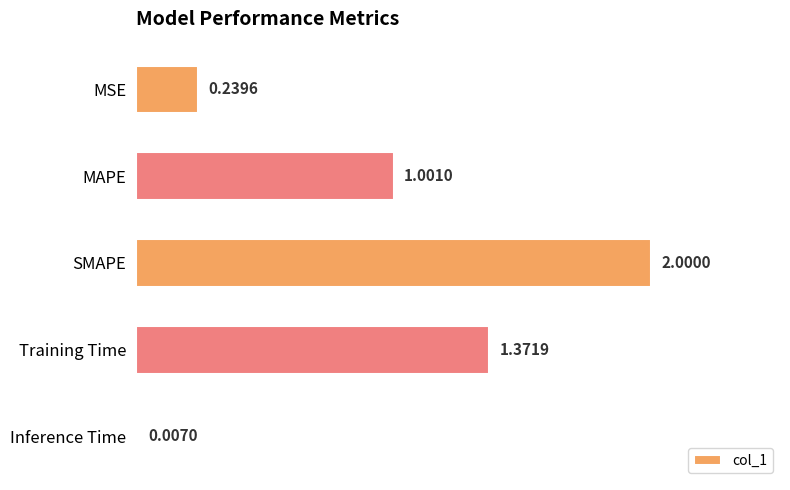

What is the maximum value shown in the chart?

2.0